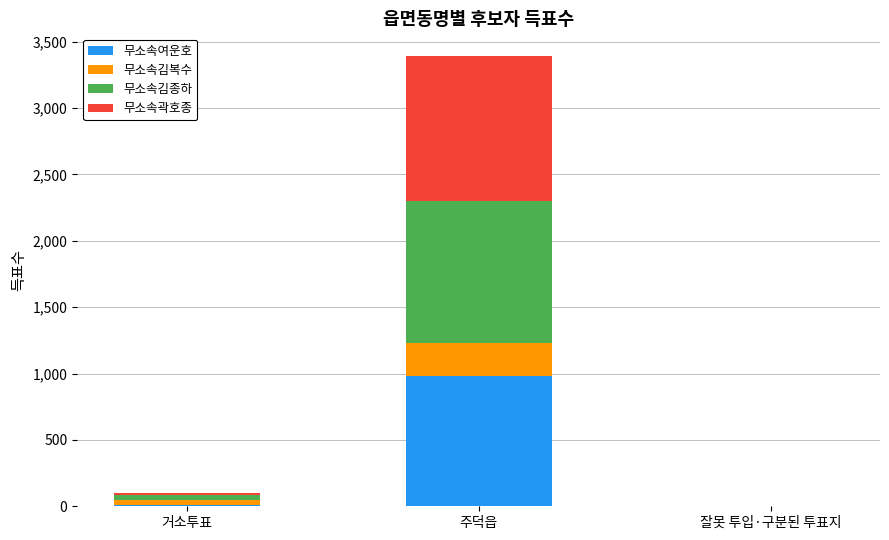

True or false: 무소속여운호 has a value of 1689 at 주덕읍.

False